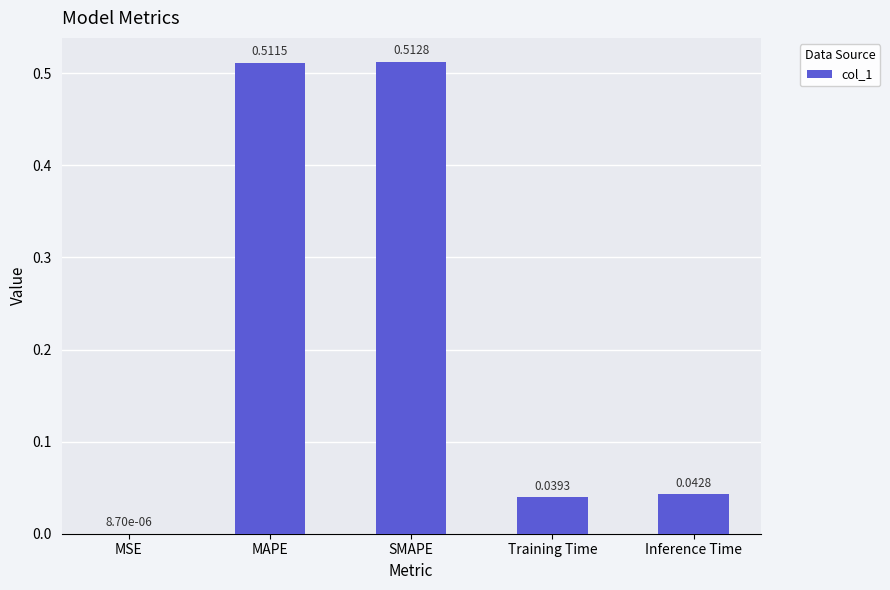

At which label is the value closest to 0?

MSE